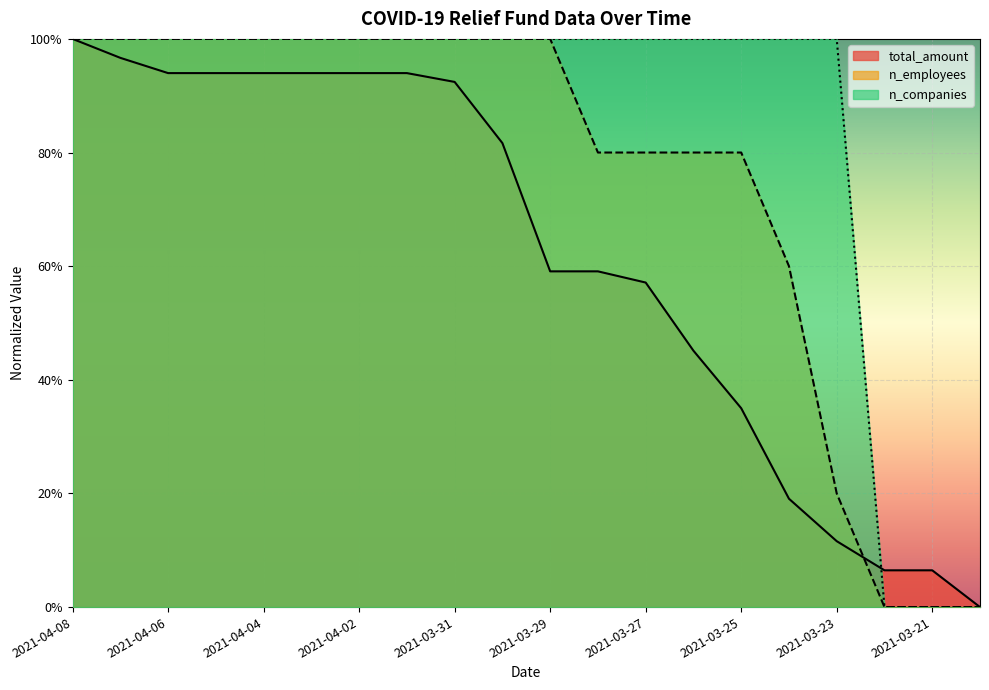

What is the spread (max minus min) of values at 2021-03-25?

0.7